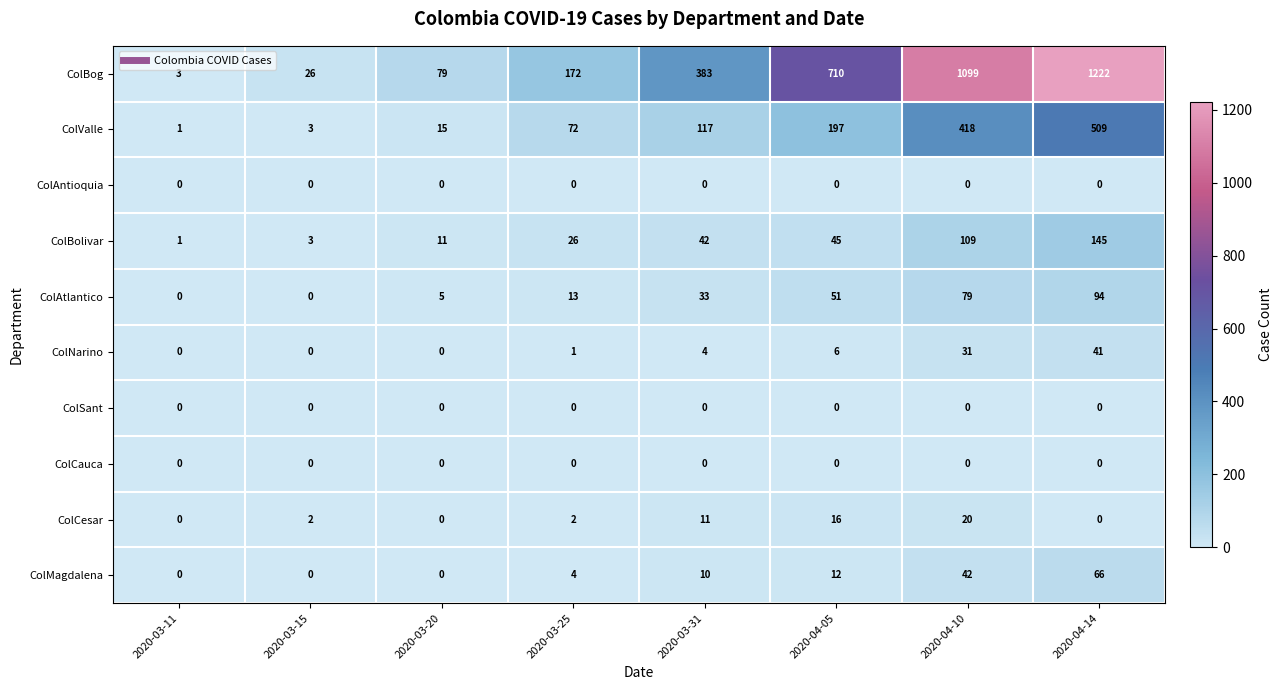

At how many categories does at least one series exceed 245?

4